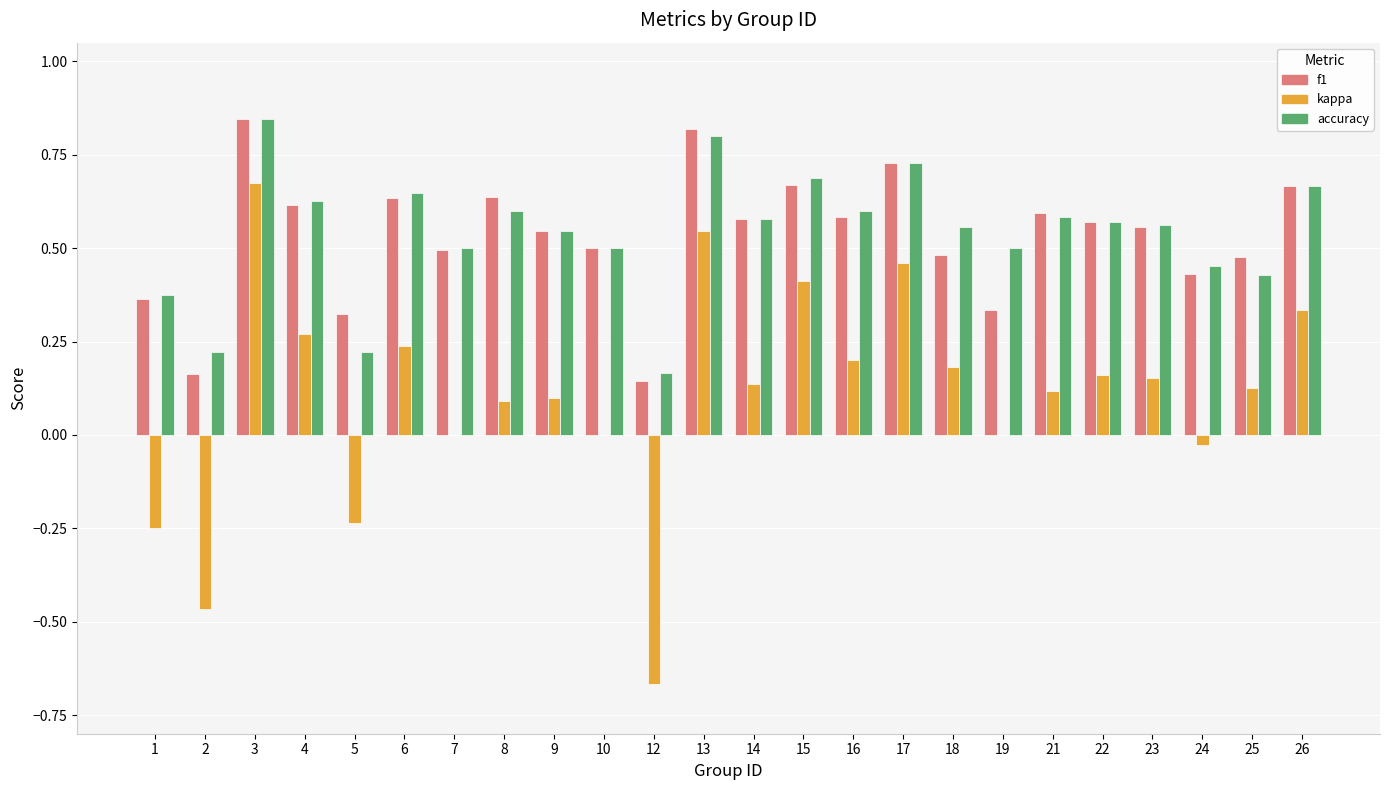

The f1 series shows 0.5 at 7. True or false?

True